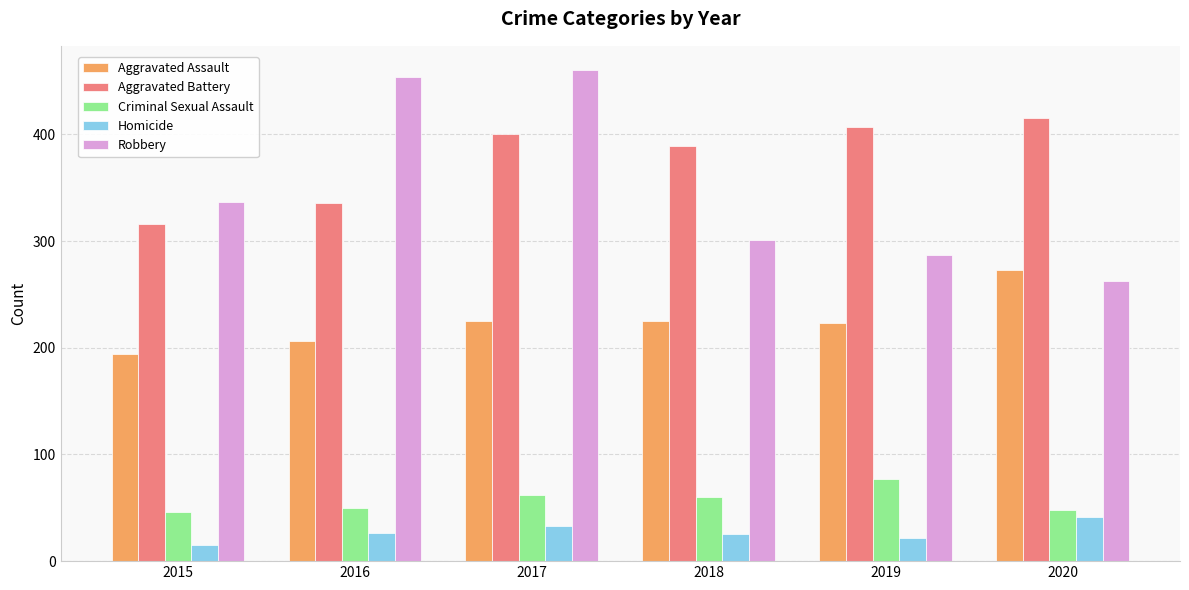

How many Homicide values are between 22 and 33?

4